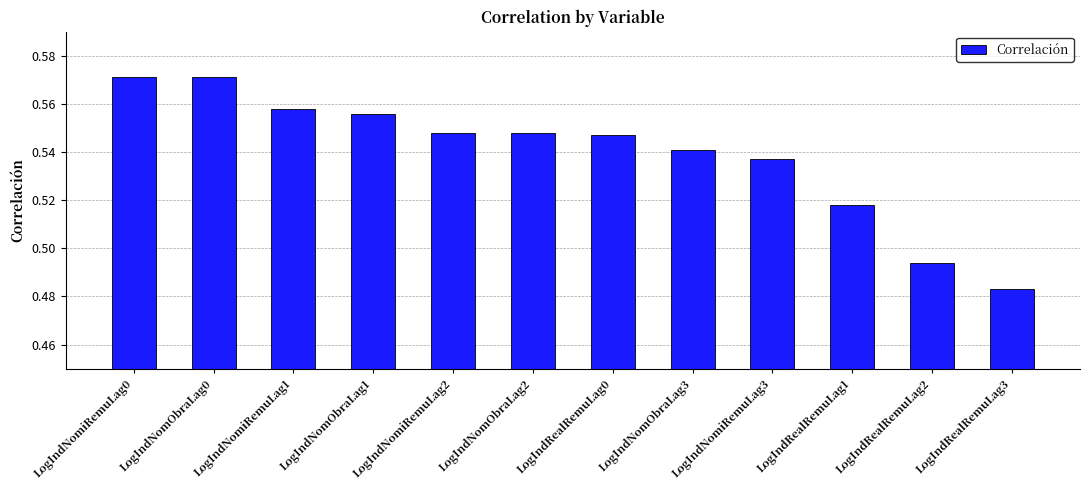

At which label is the value closest to 0?

LogIndRealRemuLag3